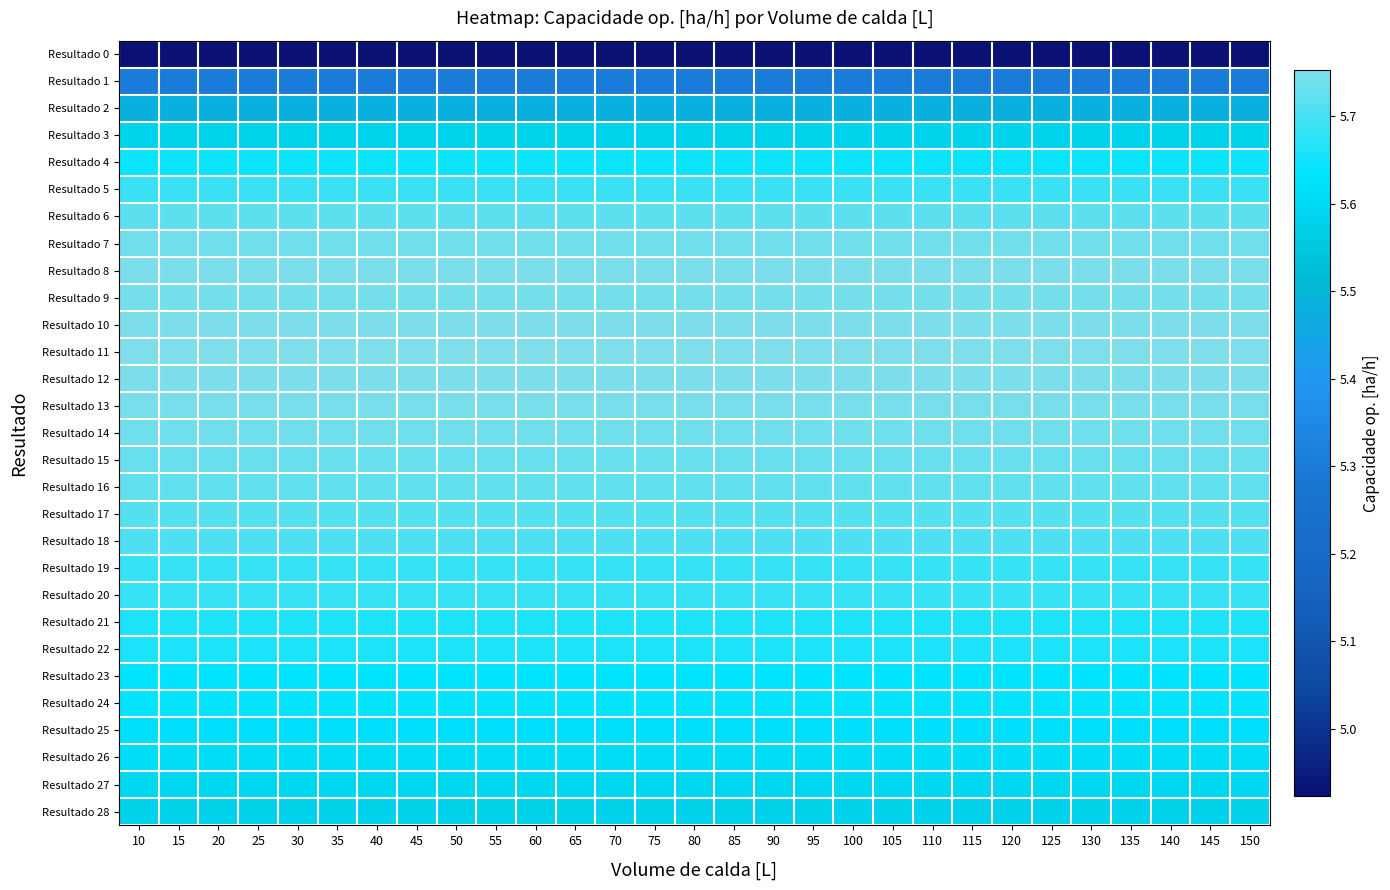

At which category is the sum across all series the highest?

10